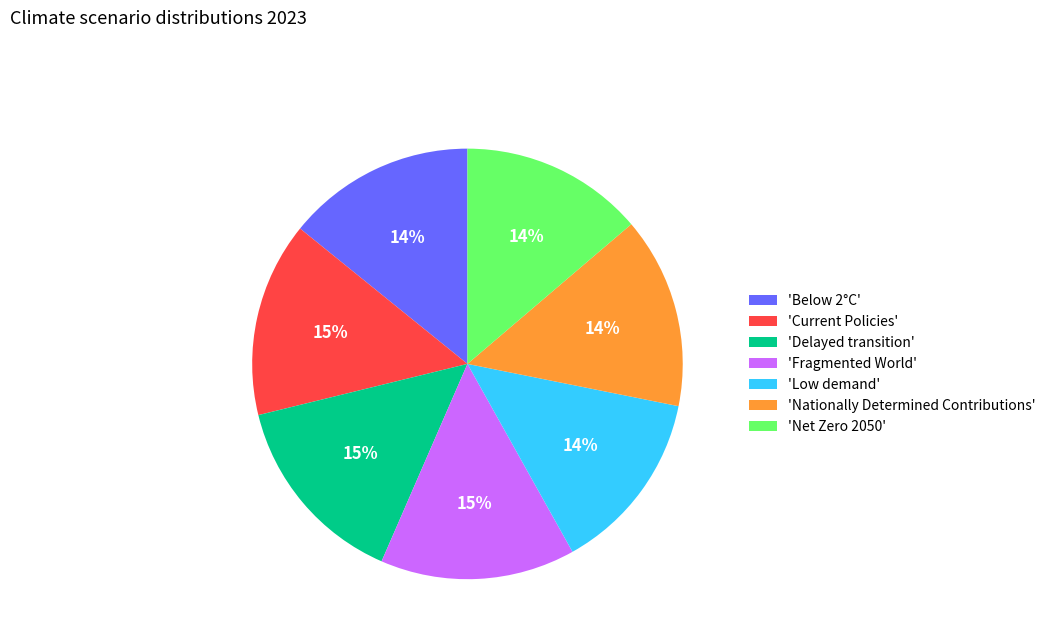

Is the sum of 'Low demand' and 'Delayed transition' greater than half?

No